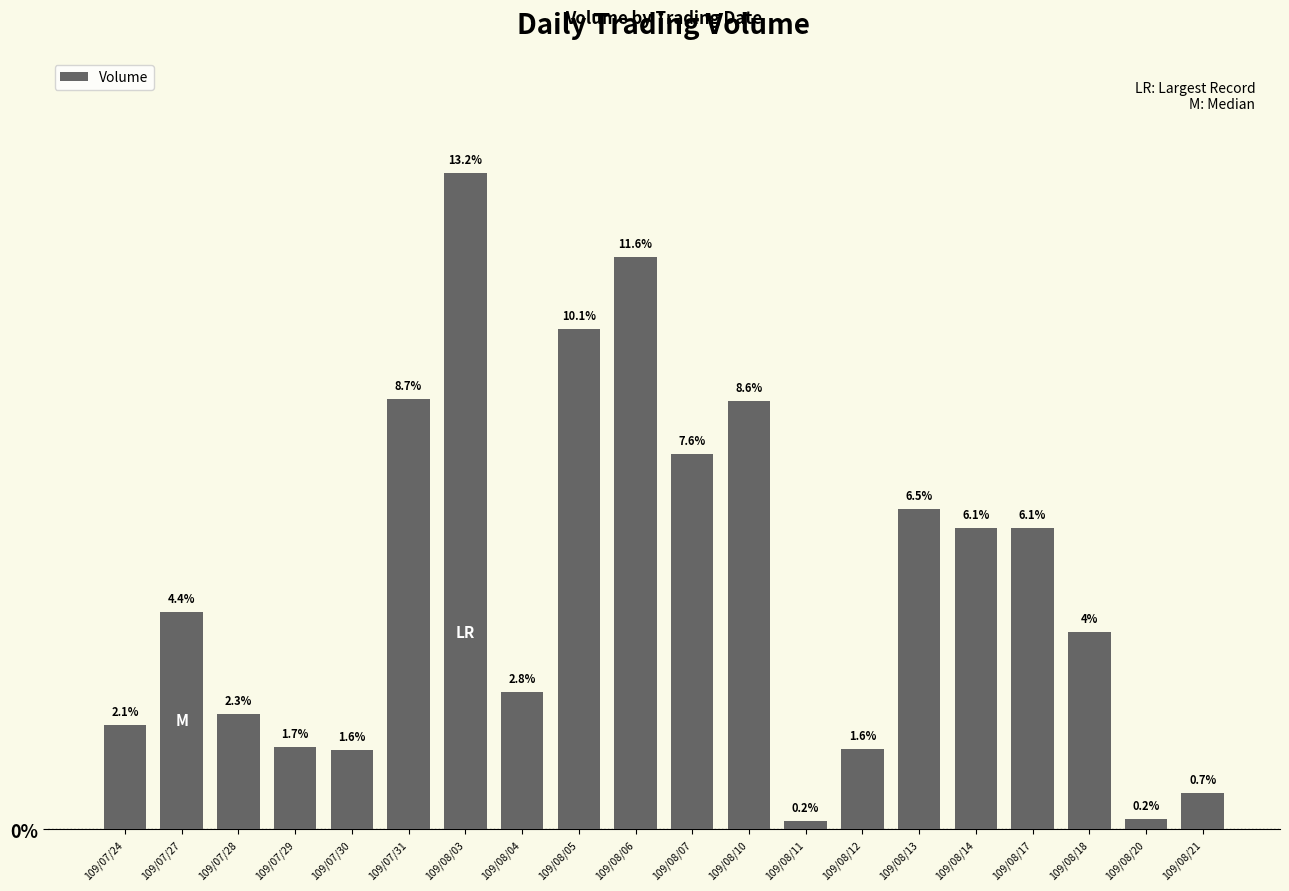

Does the chart contain any negative values?

No